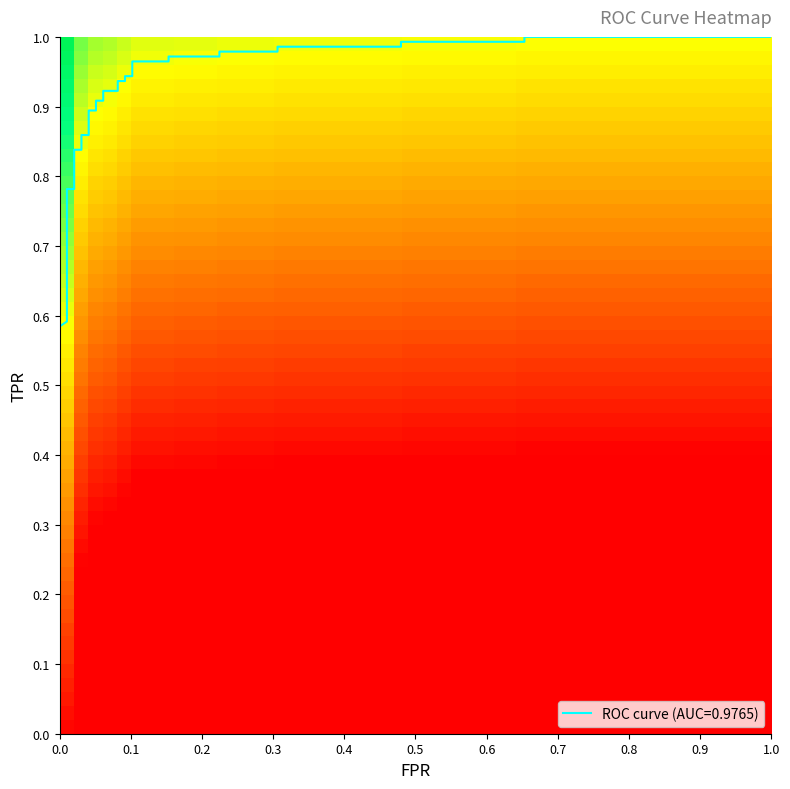

Between 1 and 11, which series saw the biggest shift?

tpr